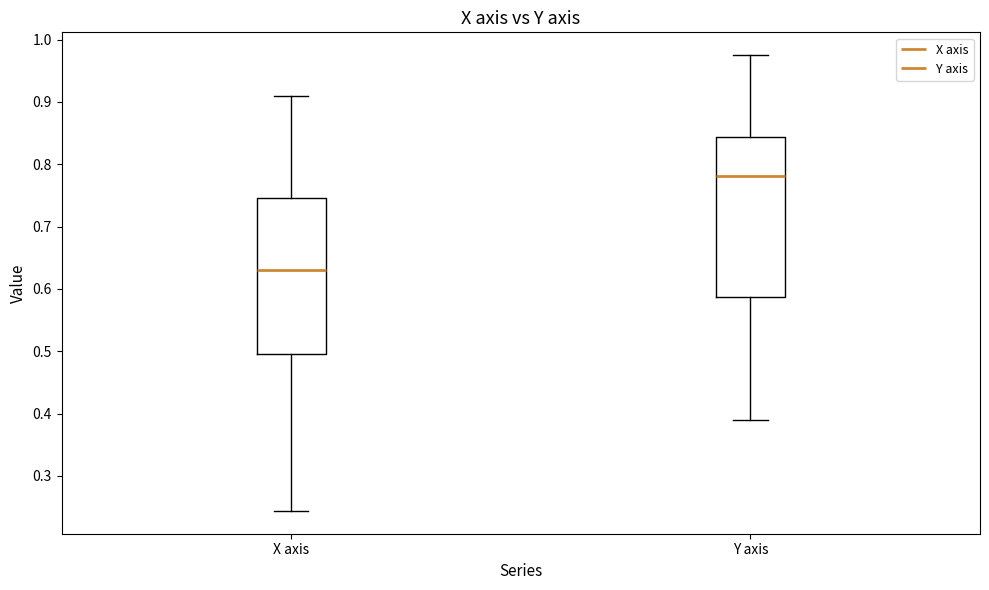

Reading left to right, transcribe this box plot: for each box, give where its median line is, the range the box spans, and where its two whiskers end, as read against the y-axis. The values are not printed on the chart, so give them approximately, as read against the axis.

X axis: median 0.63, box 0.50 to 0.75, whiskers 0.24 to 0.91
Y axis: median 0.78, box 0.59 to 0.84, whiskers 0.39 to 0.97